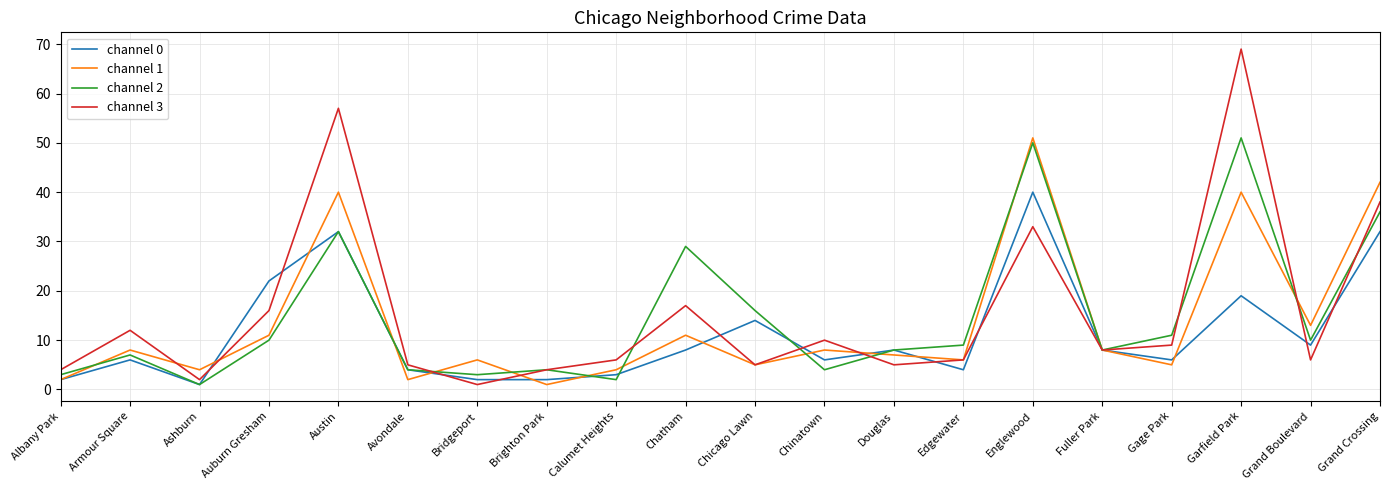

What is the total value across all series at Chicago Lawn?

40